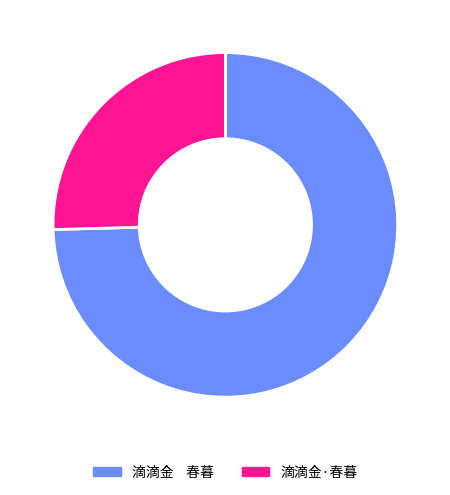

True or false: 滴滴金·春暮 accounts for 16% of the total.

False